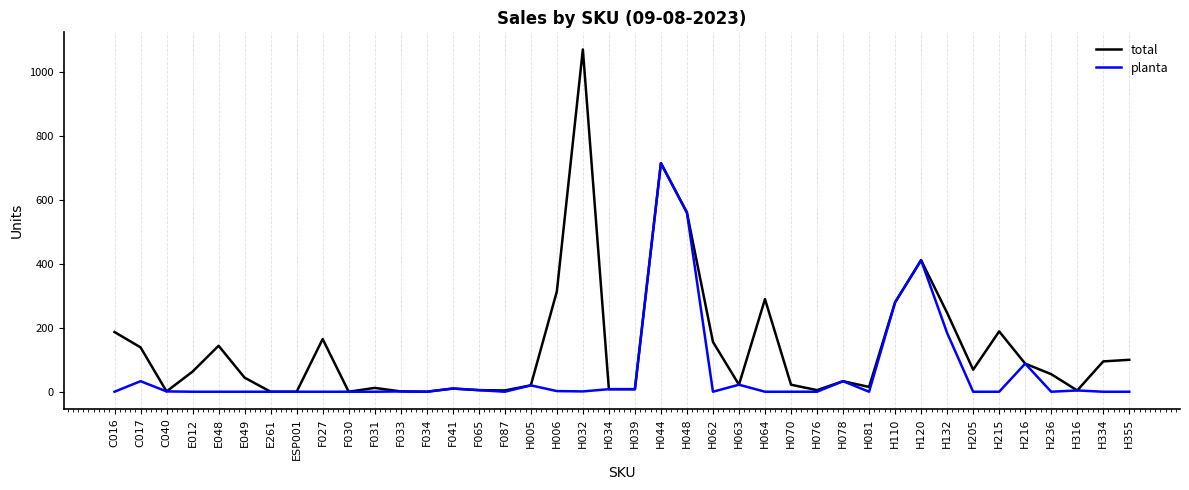

Is this an area chart (filled region under the line)?

No